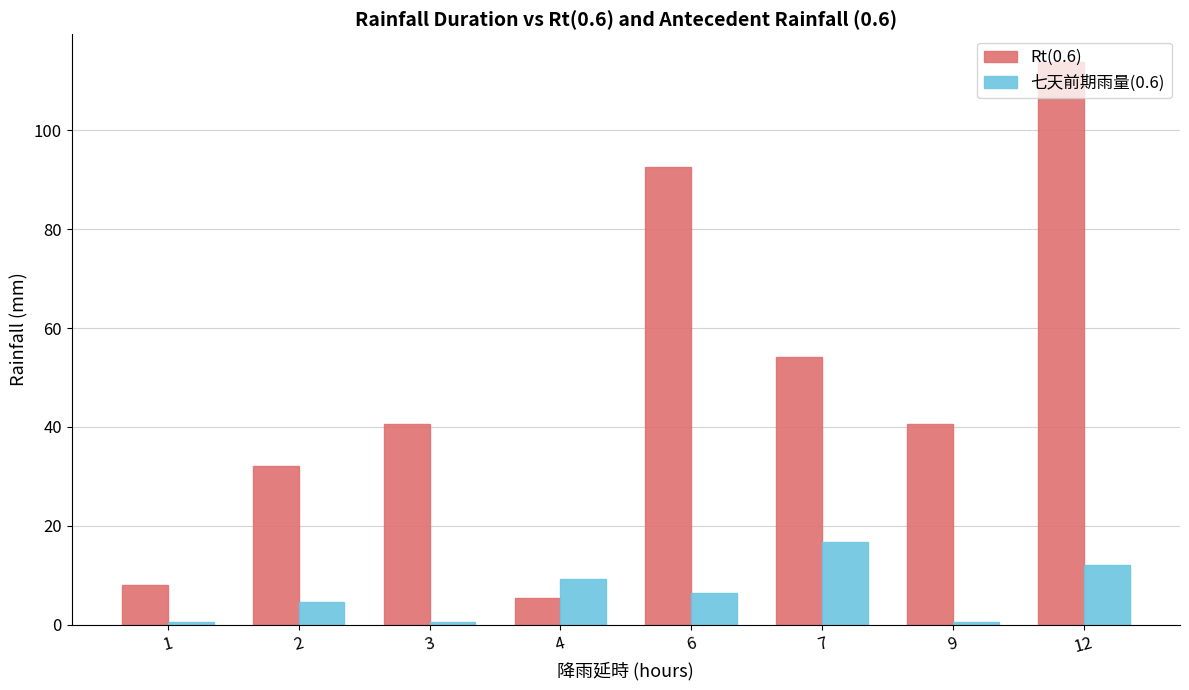

Reading left to right, transcribe all the data shown in this chart.

Rt(0.6): 1=8.1	2=32.2	3=40.6	4=5.5	6=92.5	7=54.2	9=40.6	12=113.7
七天前期雨量(0.6): 1=0.6	2=4.7	3=0.6	4=9.3	6=6.5	7=16.7	9=0.6	12=12.2